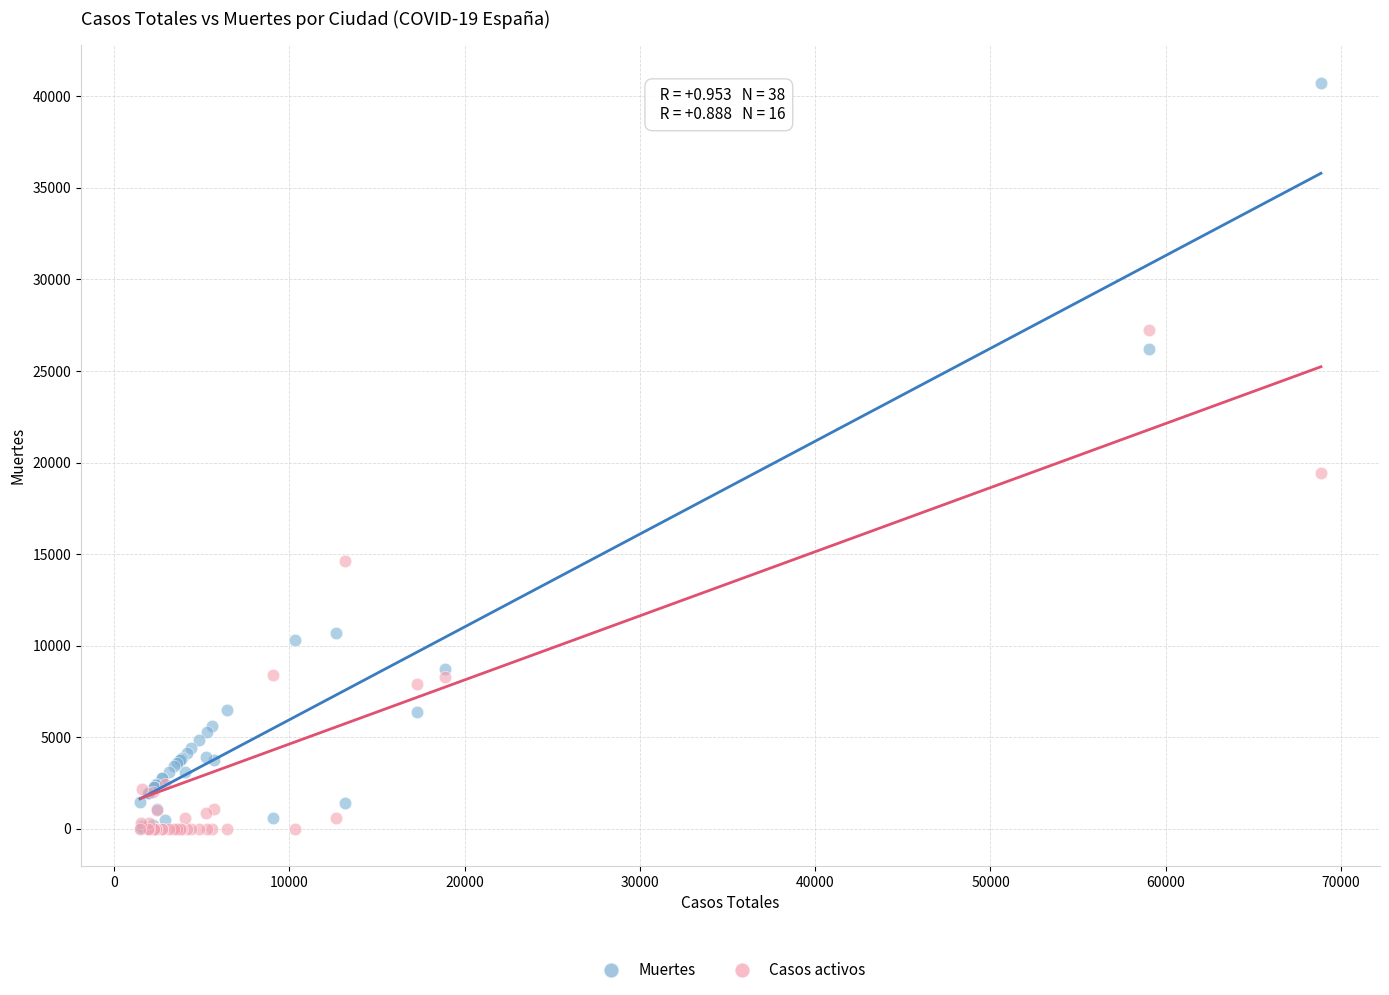

In the Casos activos series, what Y value is closest to 13614?

14646